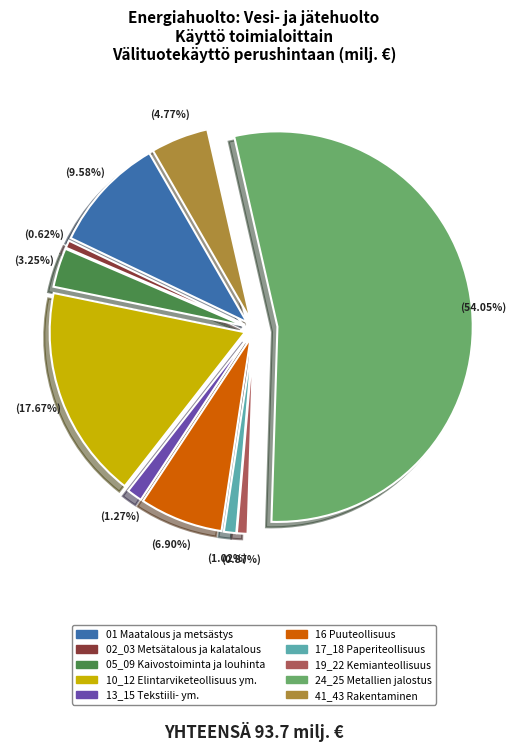

Count the number of slices in the pie.

10